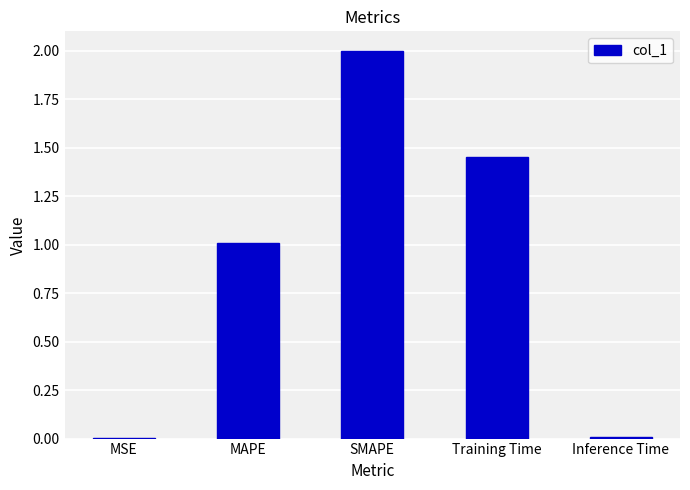

What is the ratio of the value at Training Time to the value at SMAPE?

0.7